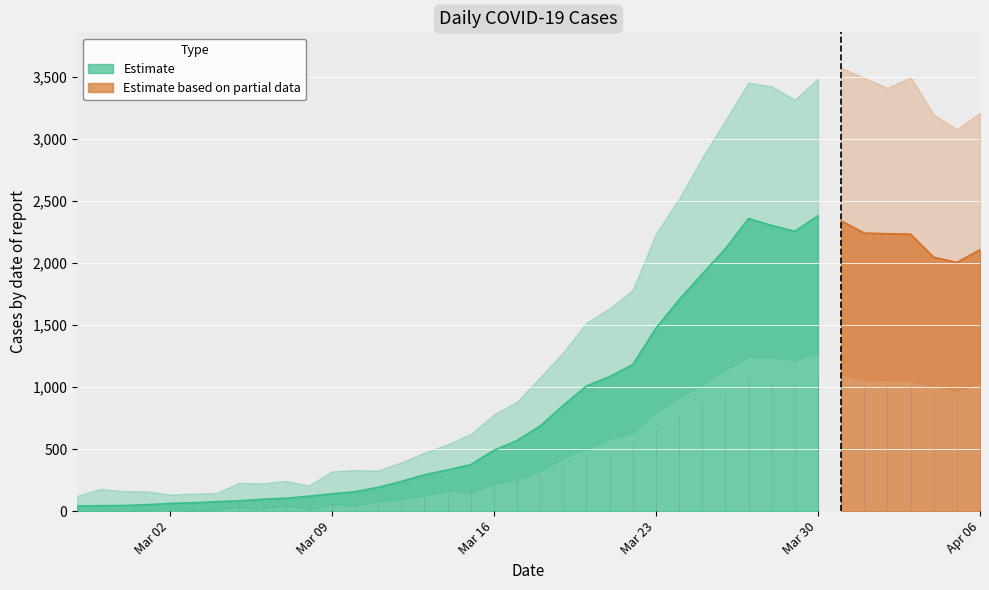

What is the value of the 16th point from the left?

293